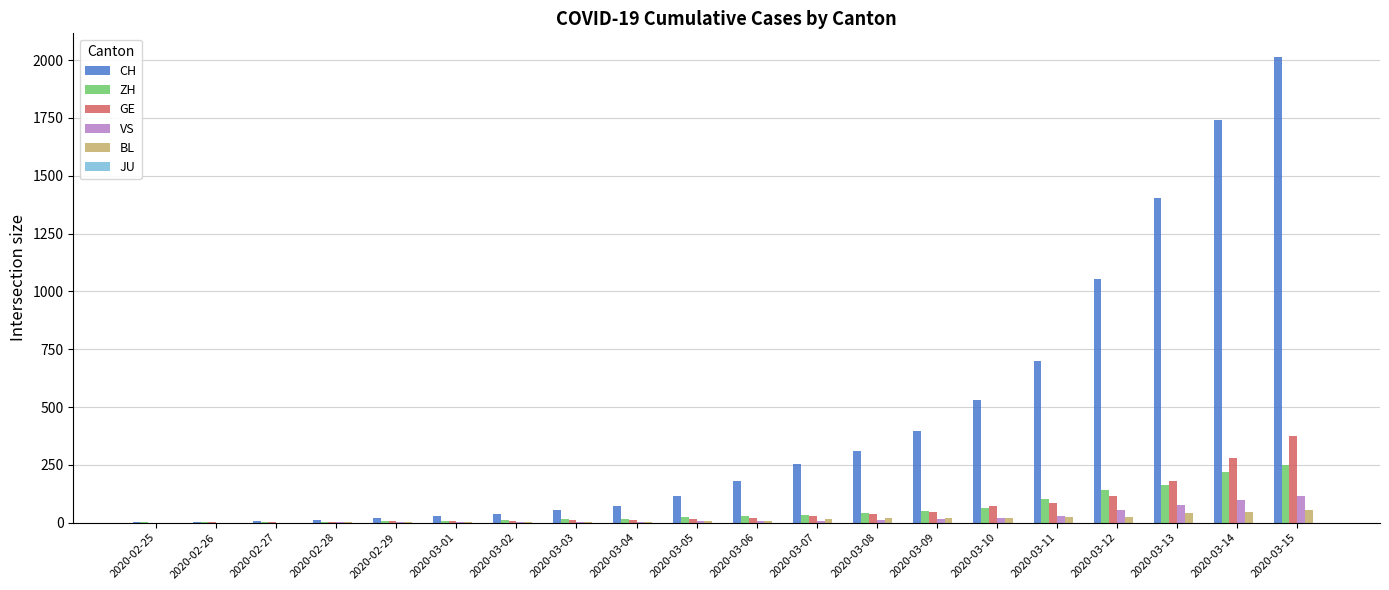

Are the bars horizontal?

No